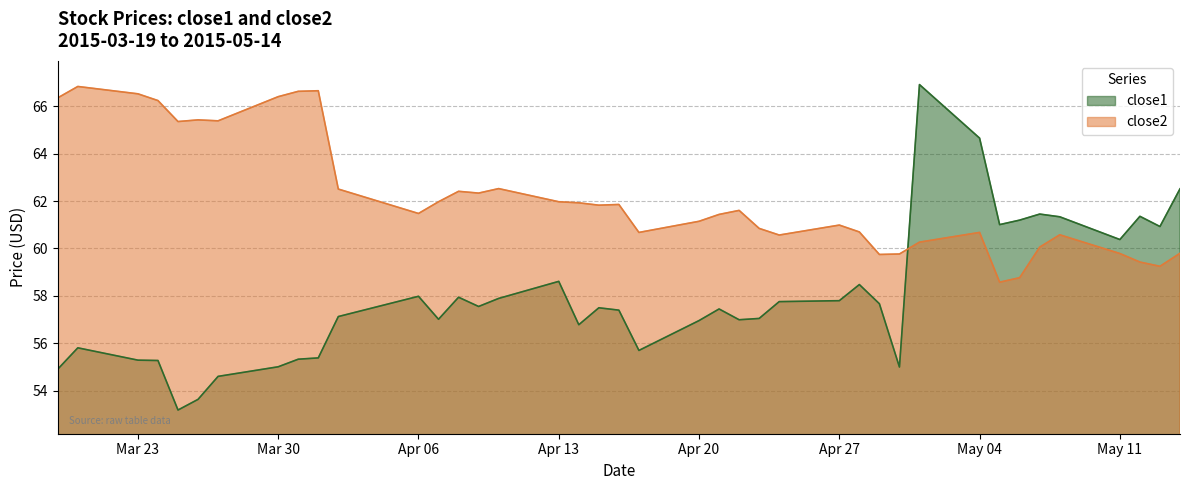

Rank the series at 2015-05-08 from highest to lowest value.

close1, close2